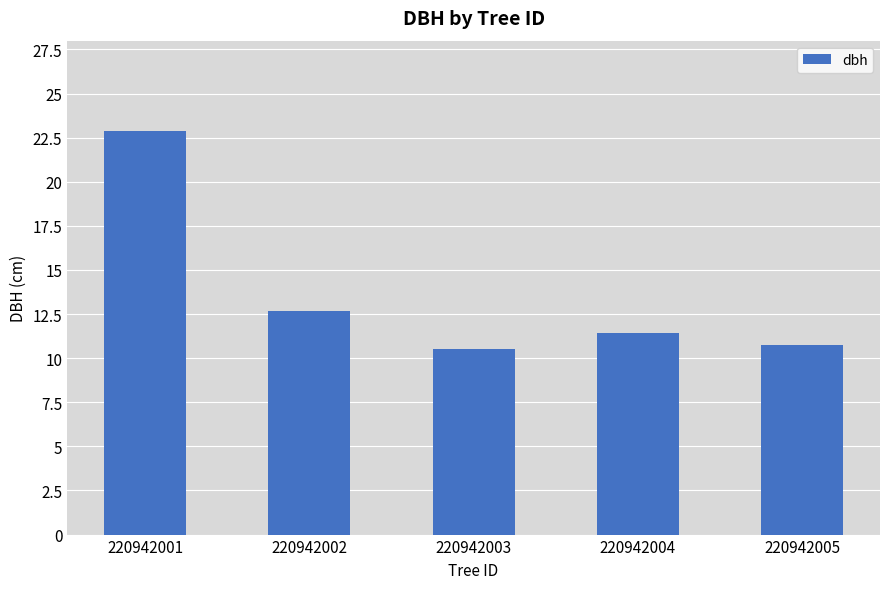

The chart shows a value of 22.5 at 220942002. True or false?

False